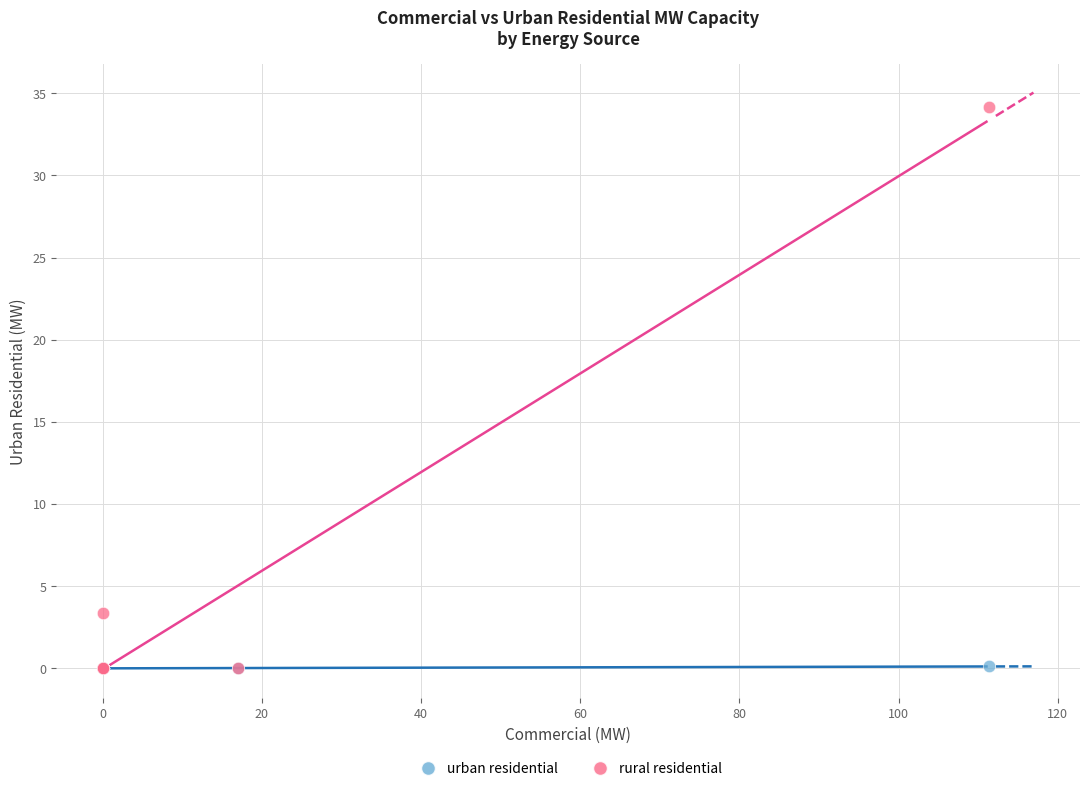

Which series reaches the maximum Y coordinate?

rural residential